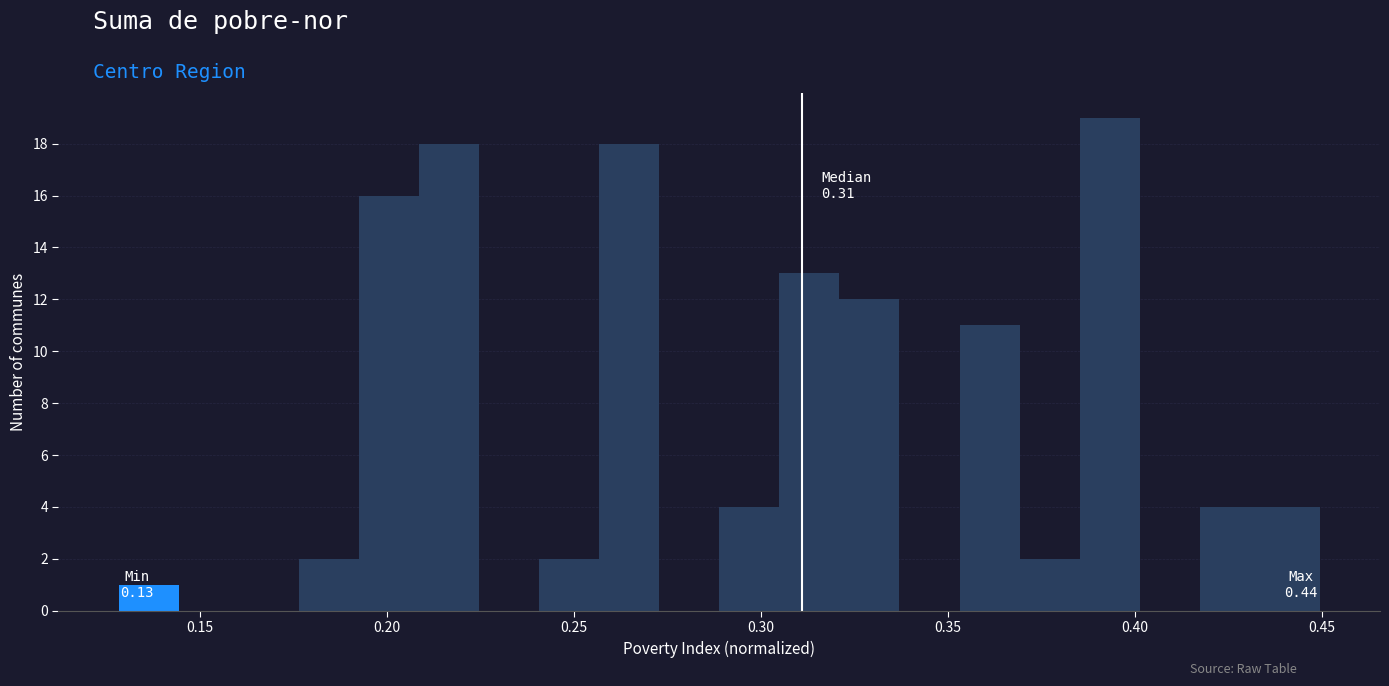

Read against the x-axis, roughly where is the centre of the tallest bar?

0.395